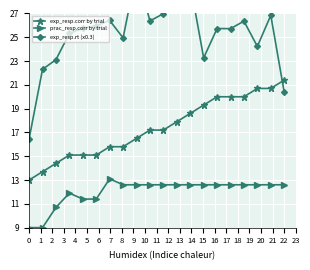

The exp_resp.corr by trial series shows 13.0 at 0. True or false?

True